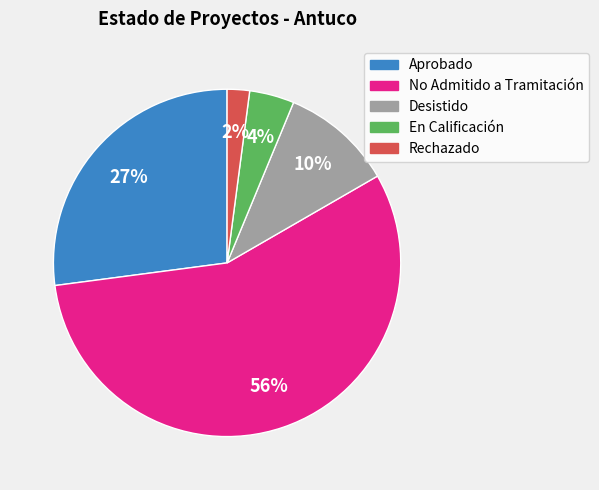

To the nearest percent, what percentage of the pie is Rechazado?

2%